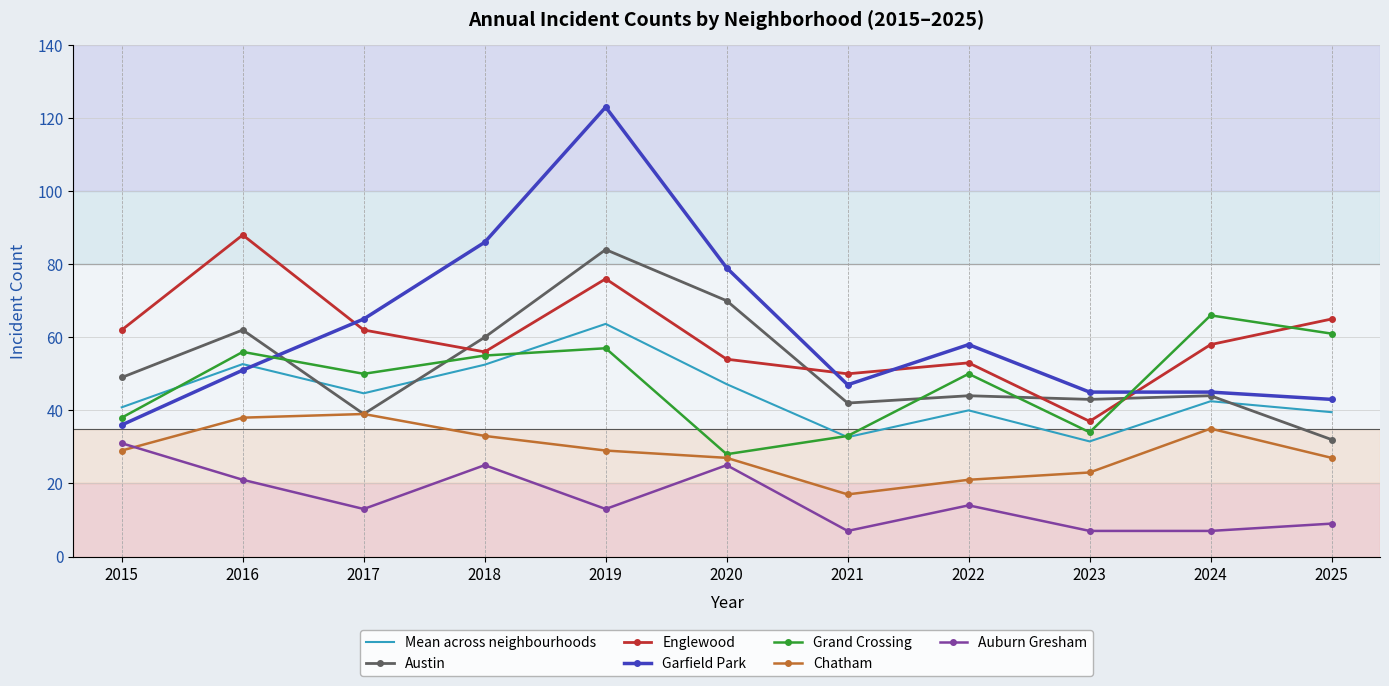

At which category is the sum across all series the highest?

2019